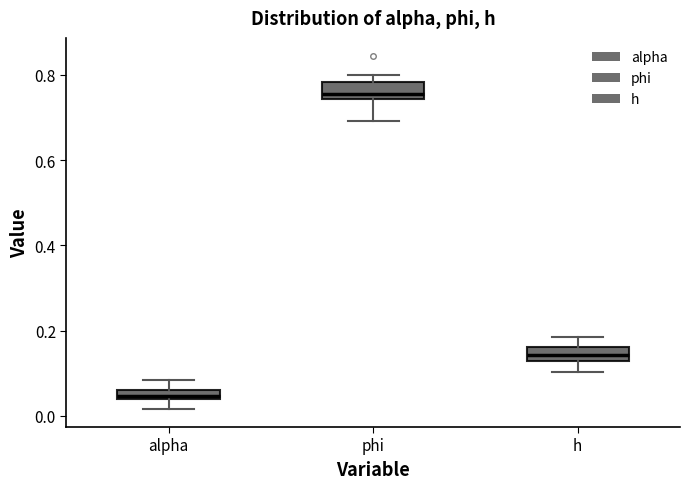

Which box has the lowest median line?

alpha